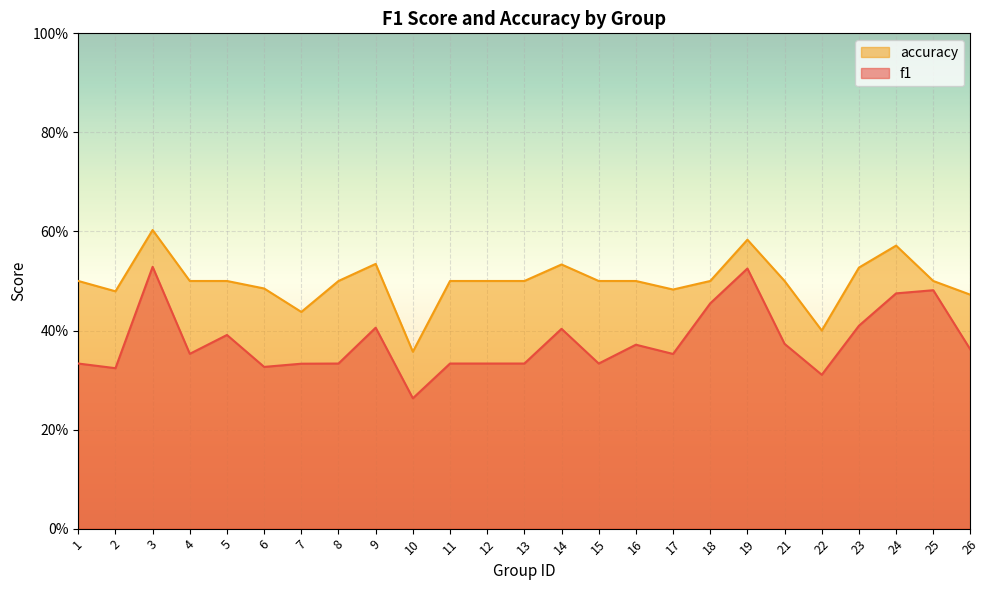

Rank the series at 2 from highest to lowest value.

accuracy, f1